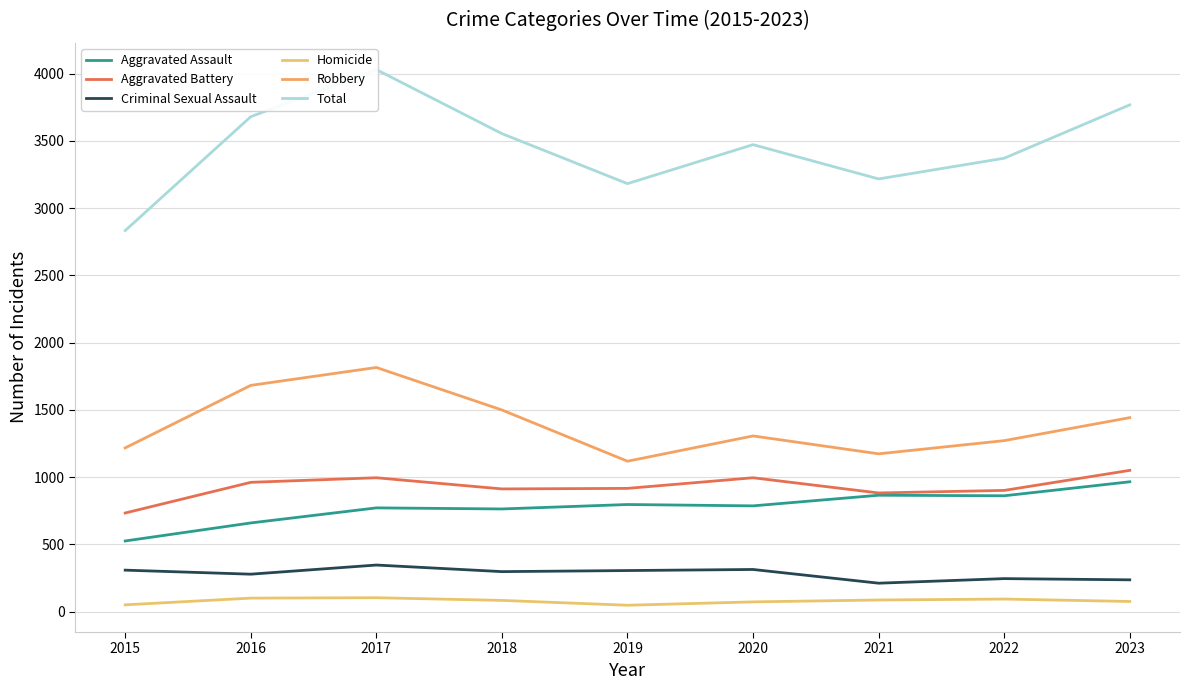

What is the difference between the Total values at 2016 and 2018?

126